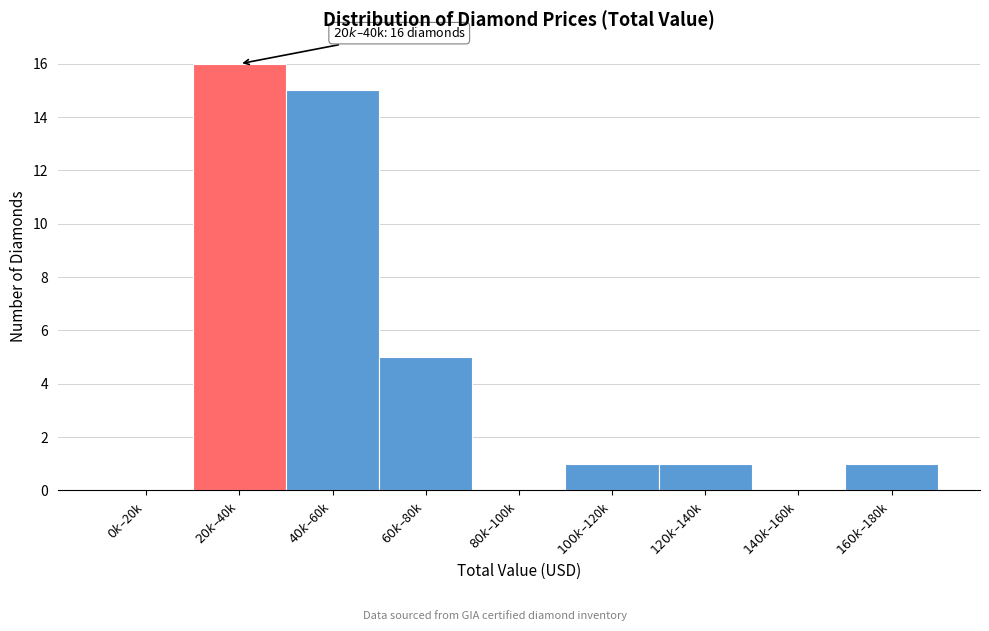

What is the sum of all values?

39